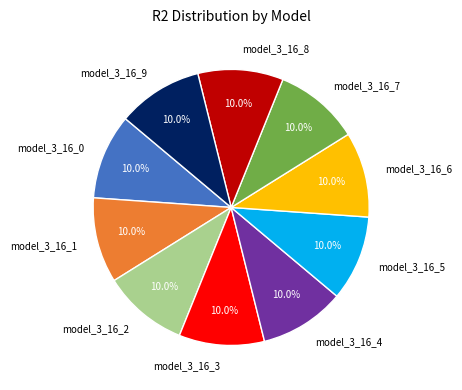

Combined, do model_3_16_2 and model_3_16_8 account for over 50%?

No